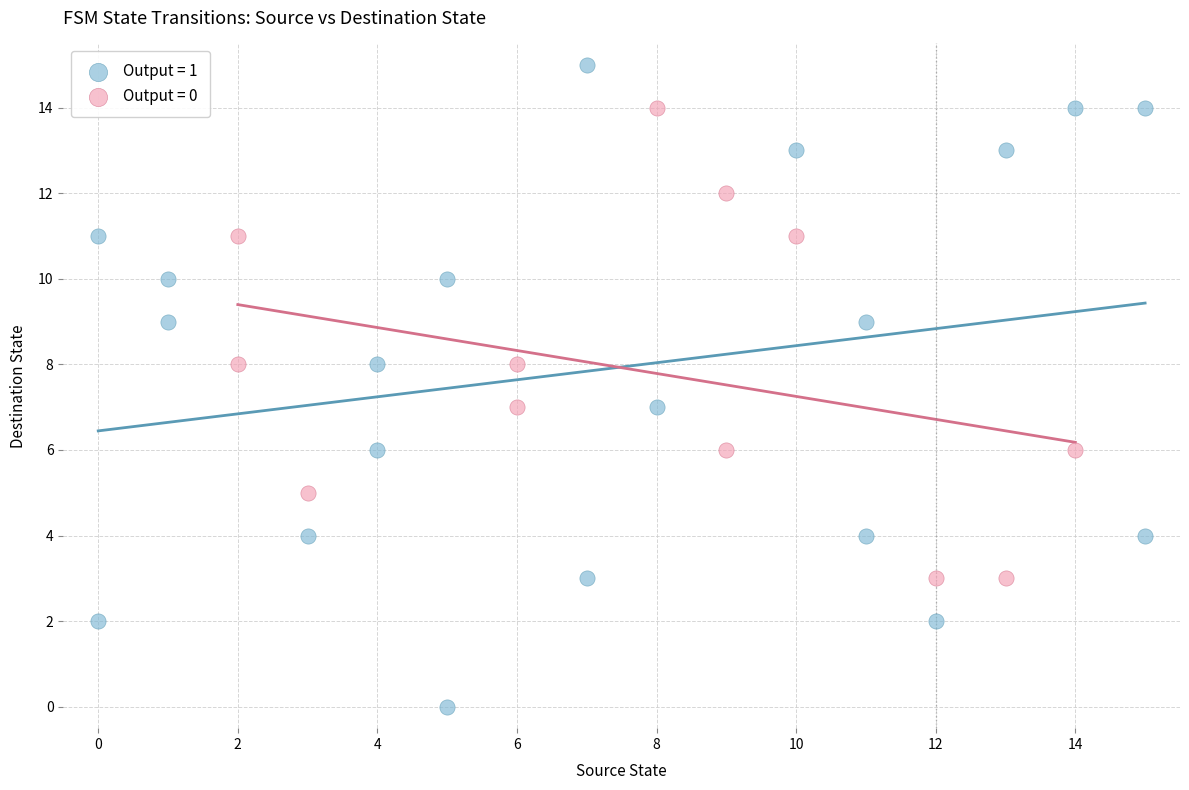

Which series reaches the maximum Y coordinate?

Output = 1